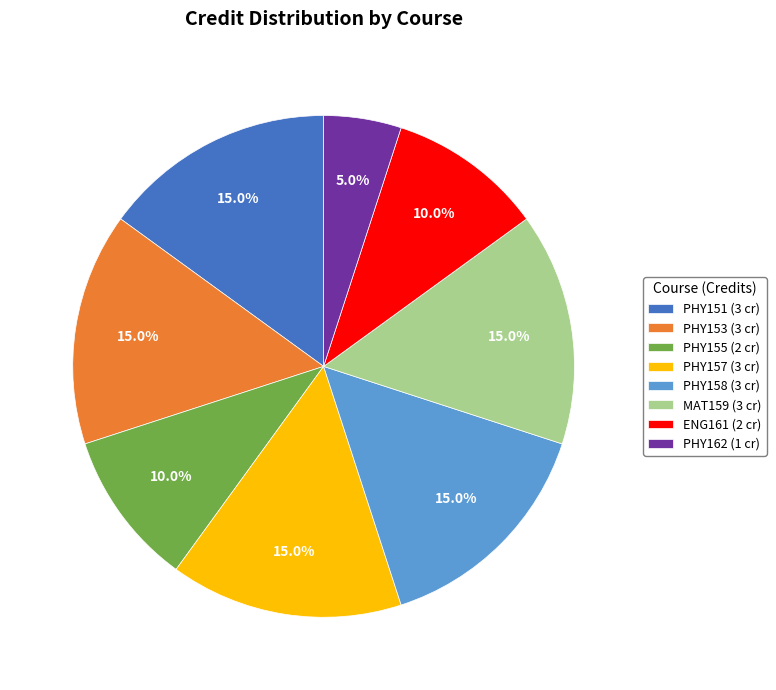

How many segments does this pie chart have?

8